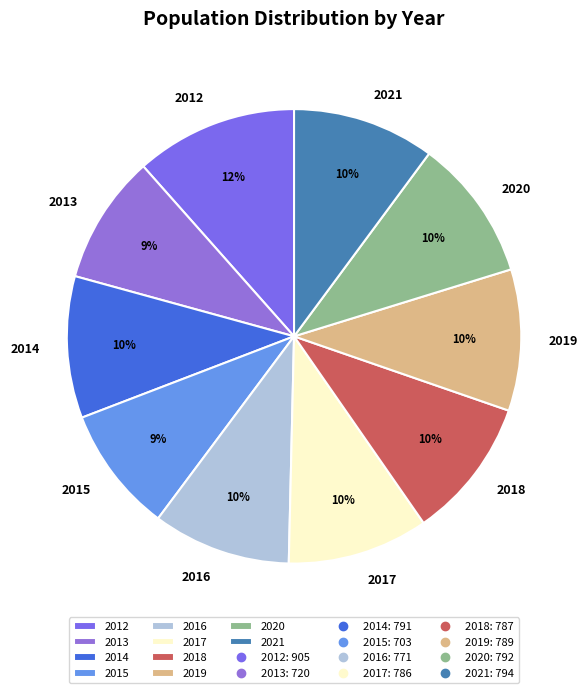

What is the ratio of the value at 2012 to the value at 2013?

1.3